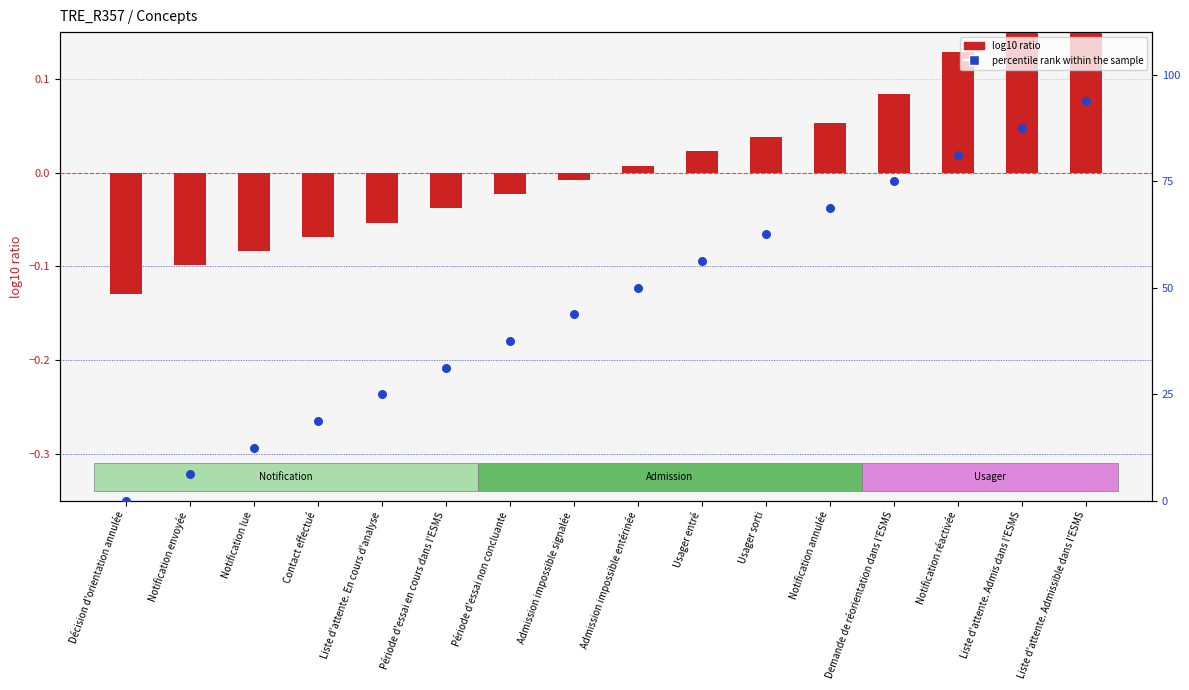

Which series has the widest spread of Y values?

percentile rank within the sample